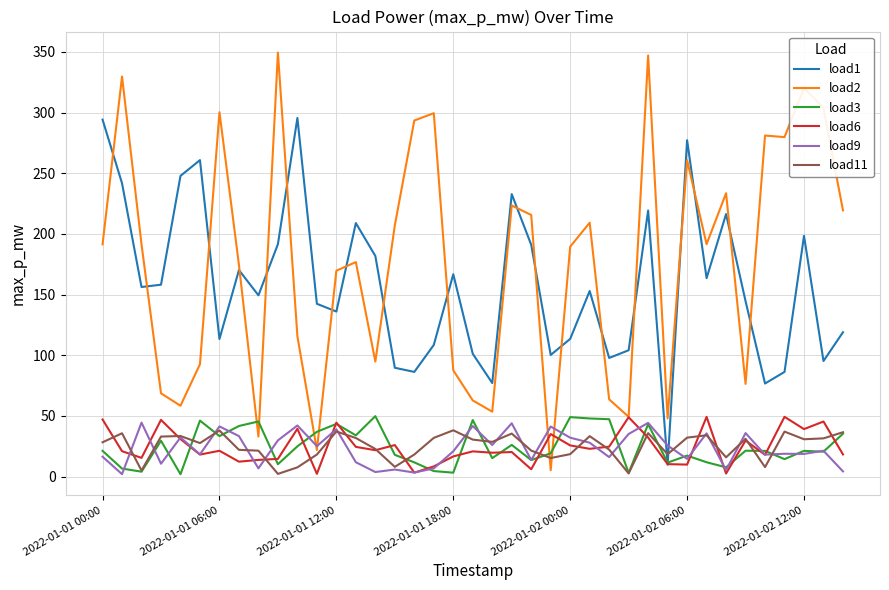

True or false: load9 and load11 intersect in this chart.

True